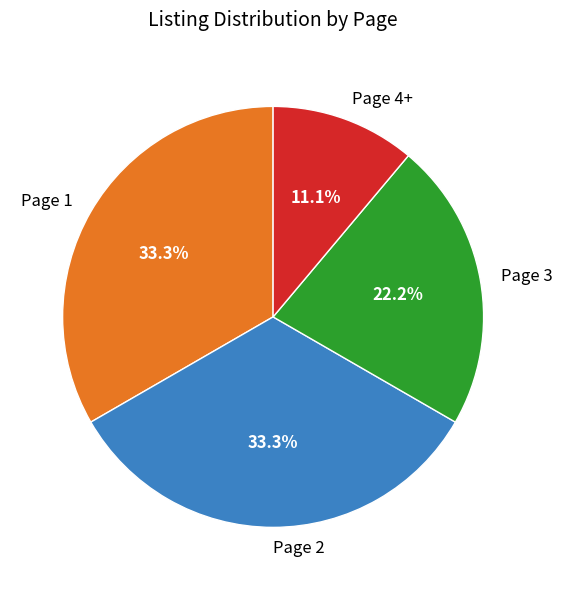

To the nearest percent, what portion does Page 3 represent?

22%